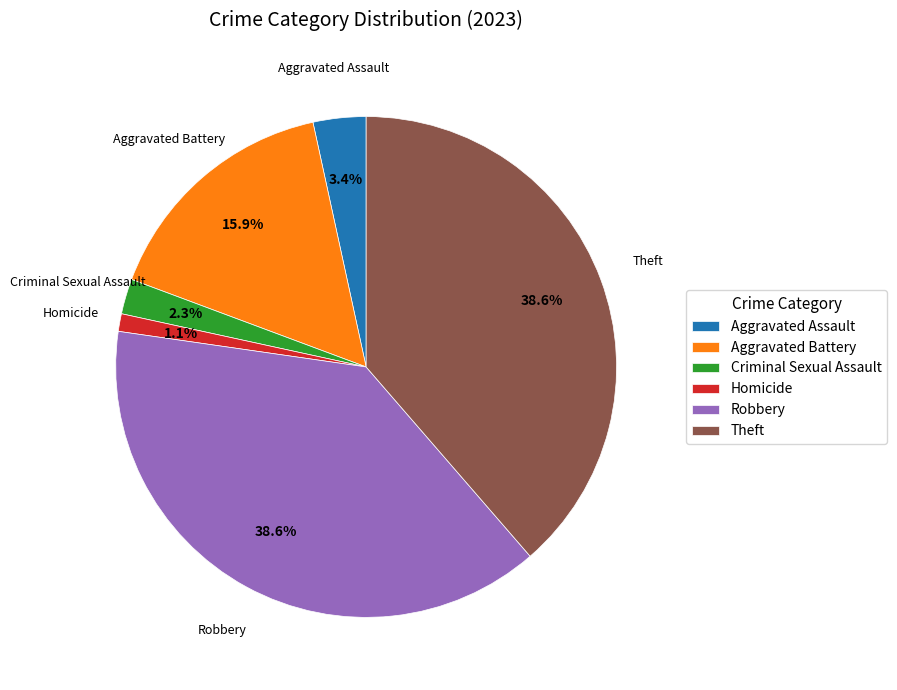

Approximately how many times larger is the value at Homicide compared to Criminal Sexual Assault?

0.5